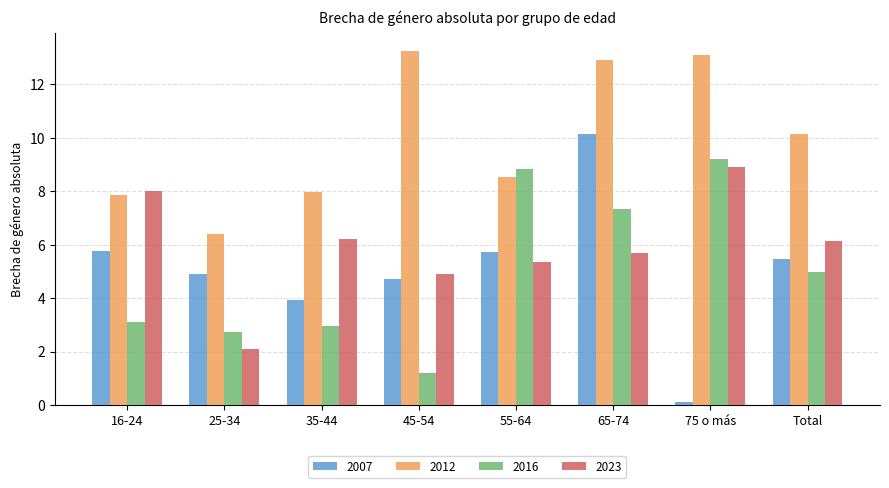

What position from the right is 75 o más?

2